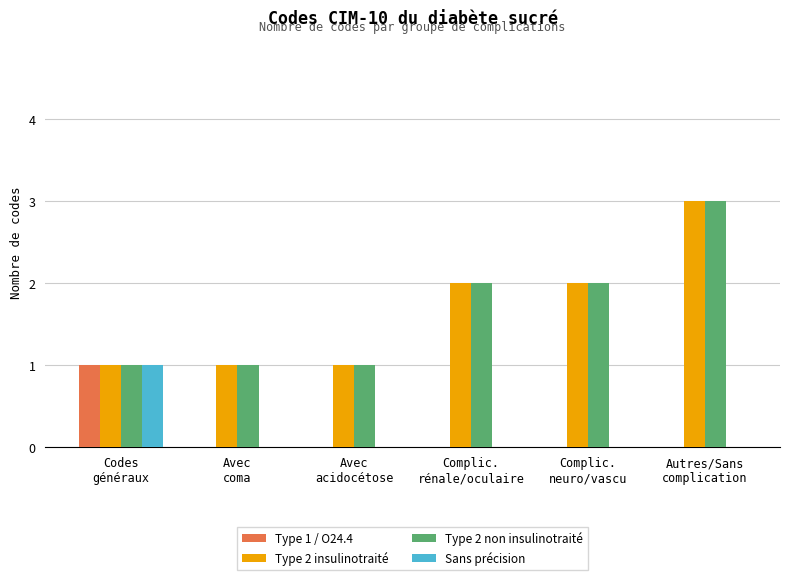

Is it true that Type 1 / O24.4 equals -1 at Autres/Sans
complication?

False